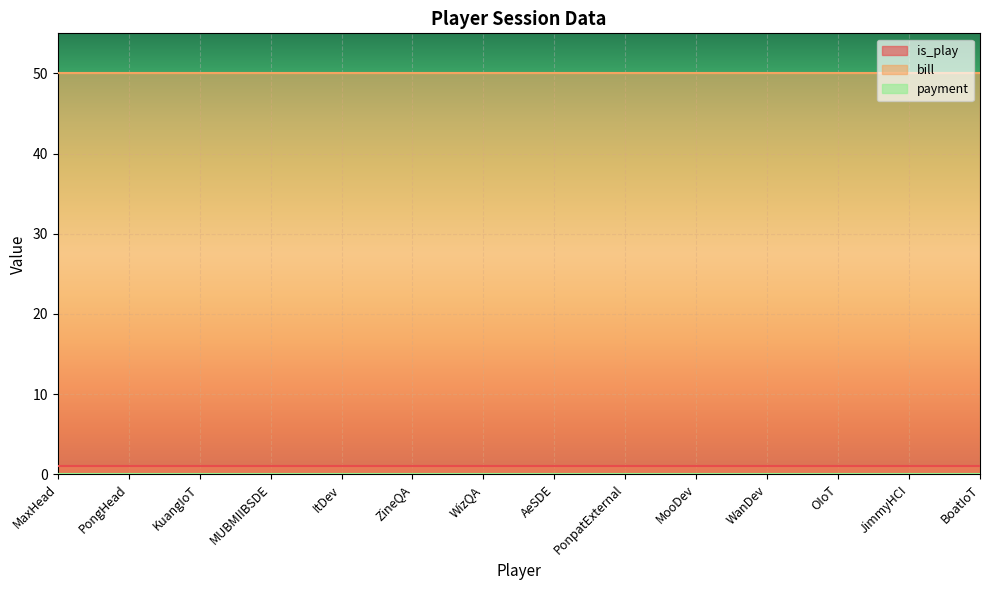

Which category has the highest value across all series?

MaxHead